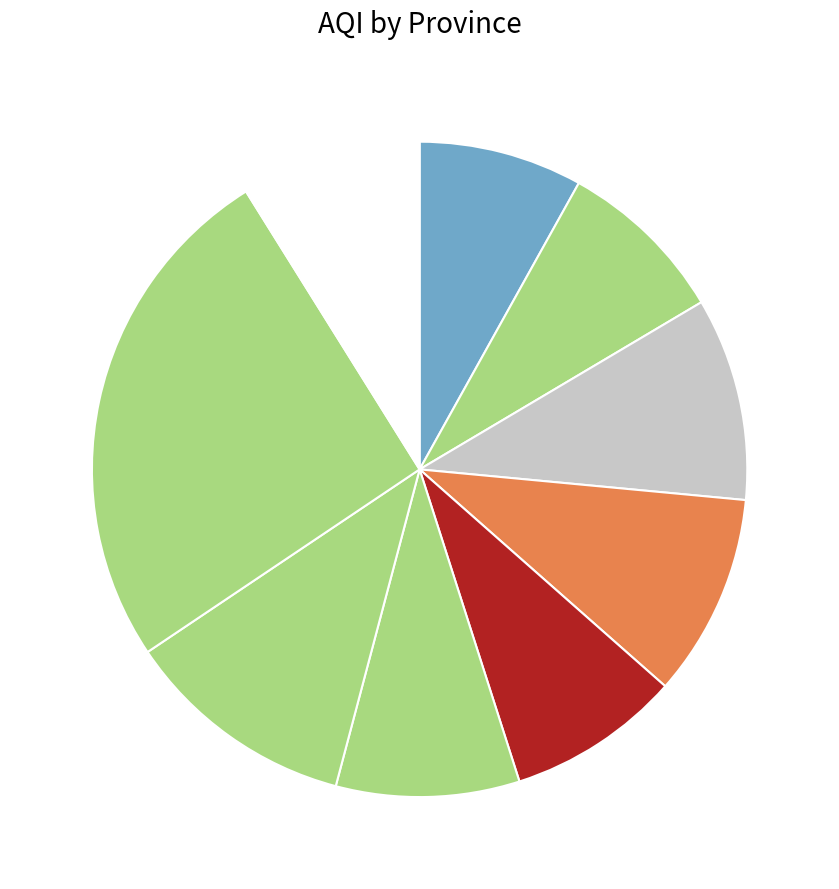

How many segments does this pie chart have?

9